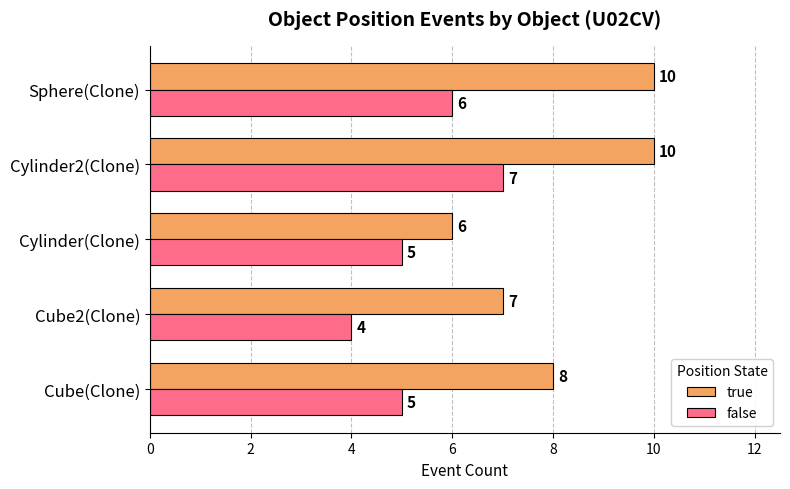

What is the average value of the true series?

8